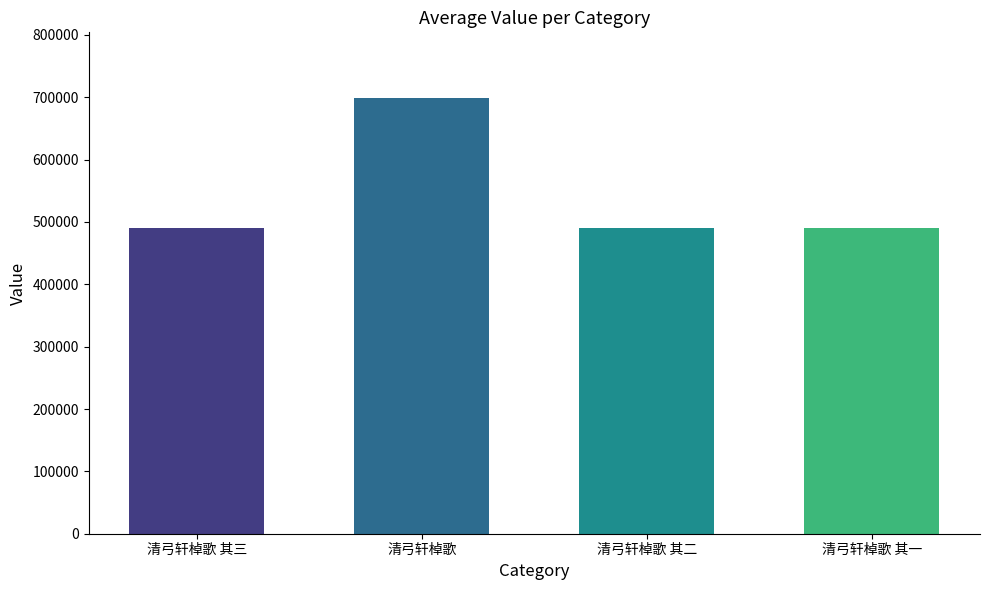

How many values are below 490132?

2